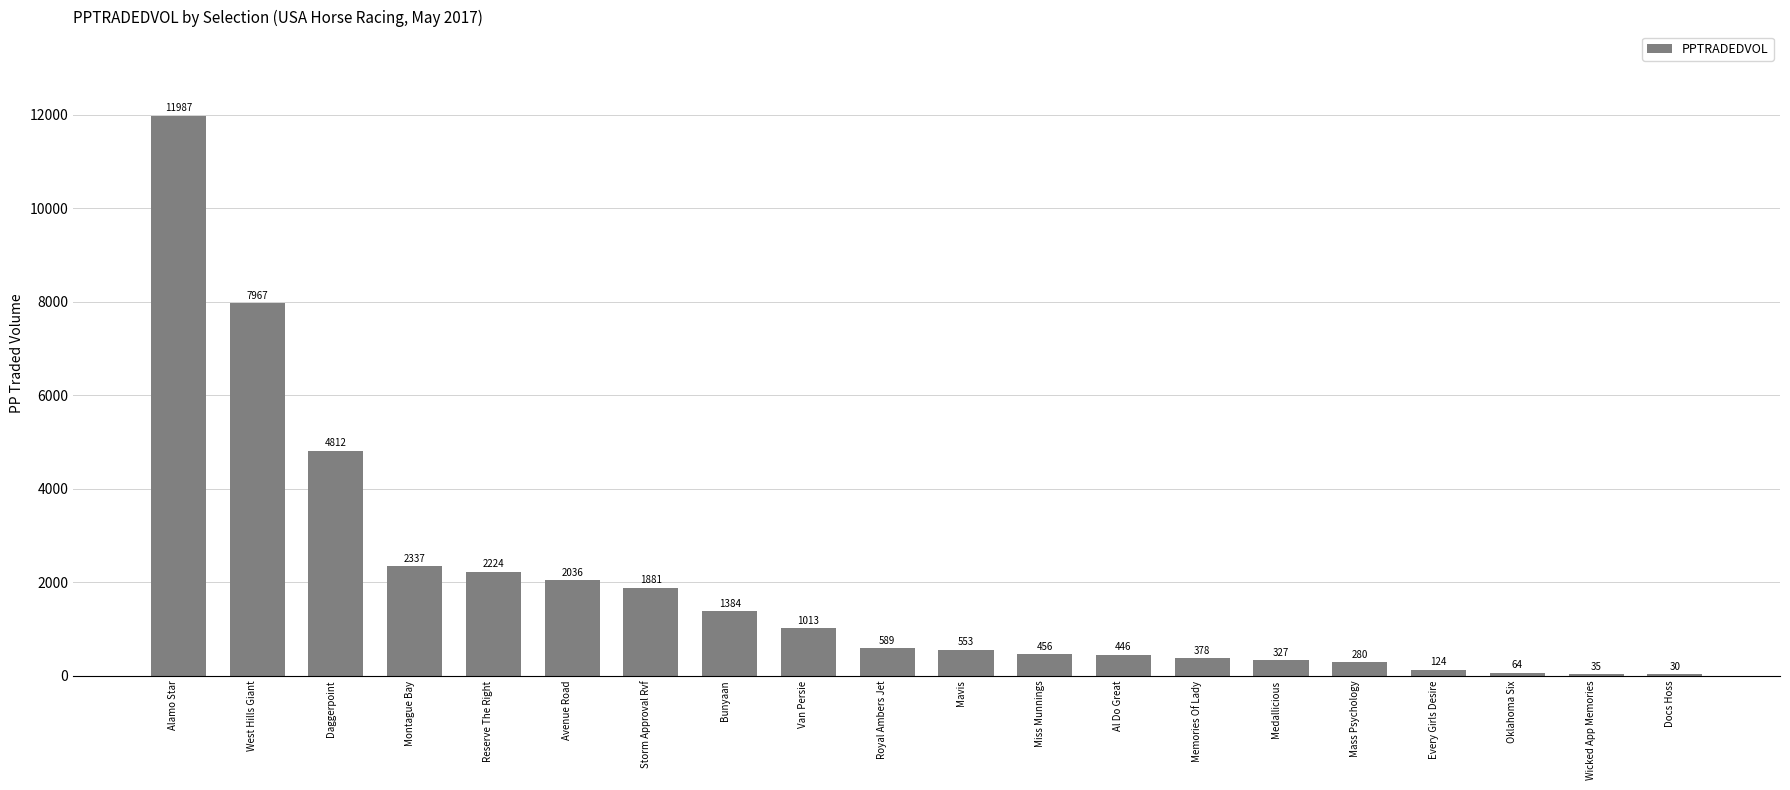

True or false: the data shows 552.8 at Mavis.

True